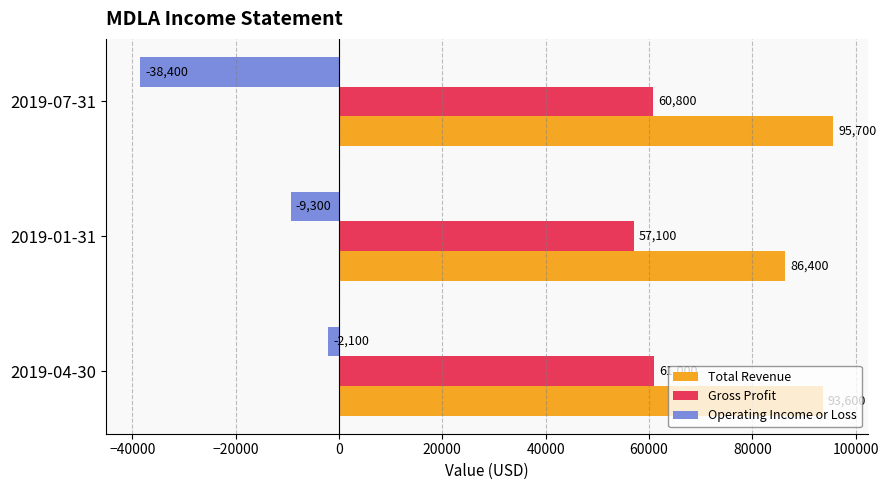

Count the number of categories in the chart.

3